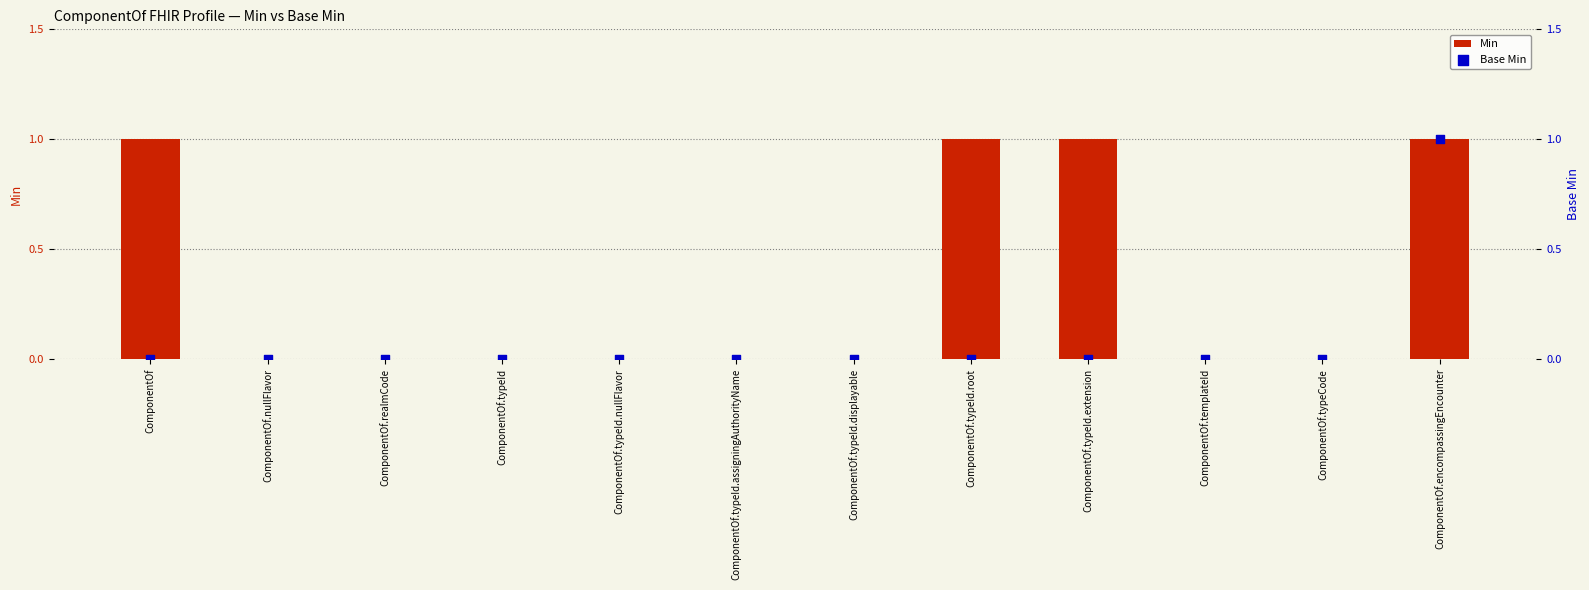

What are all the series names shown in the legend?

Min, Base Min